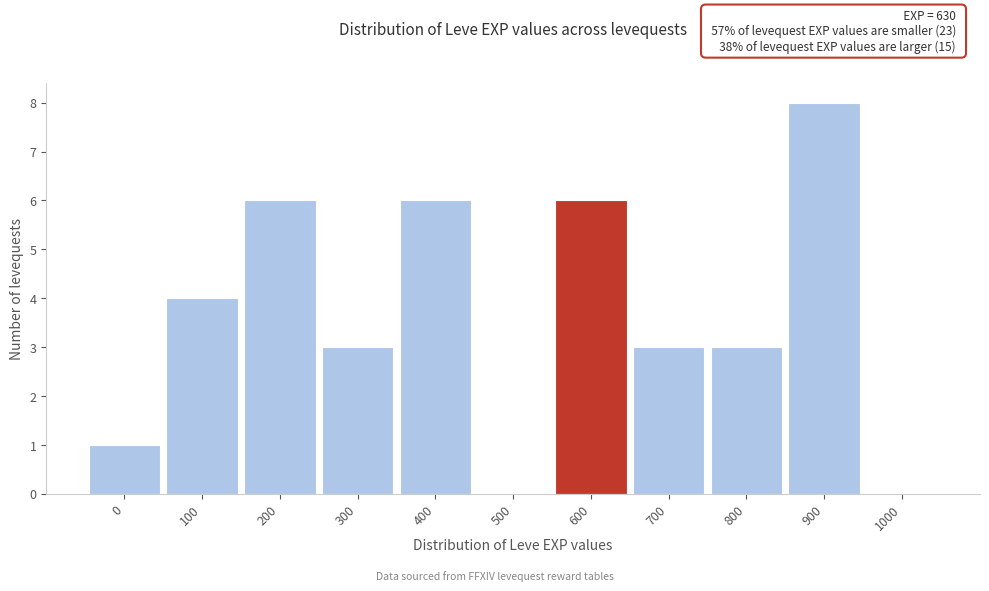

Reading right to left, transcribe all the data shown in this chart.

1000=0	900=8	800=3	700=3	600=6	500=0	400=6	300=3	200=6	100=4	0=1